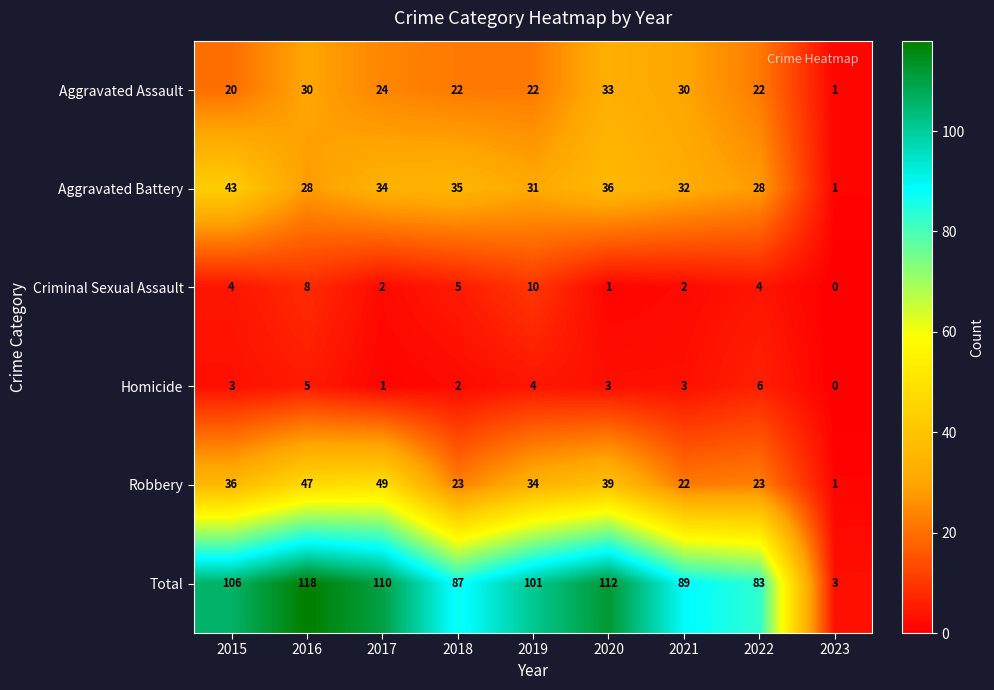

How many series are shown in this chart?

6